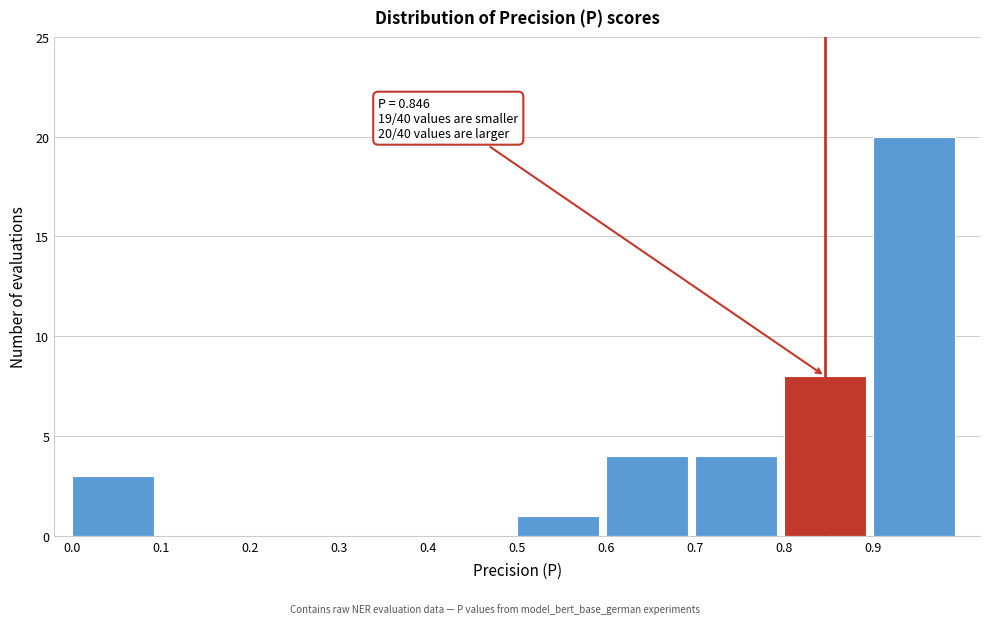

Which range on the x-axis has the tallest bar?

0.9 to 1.0